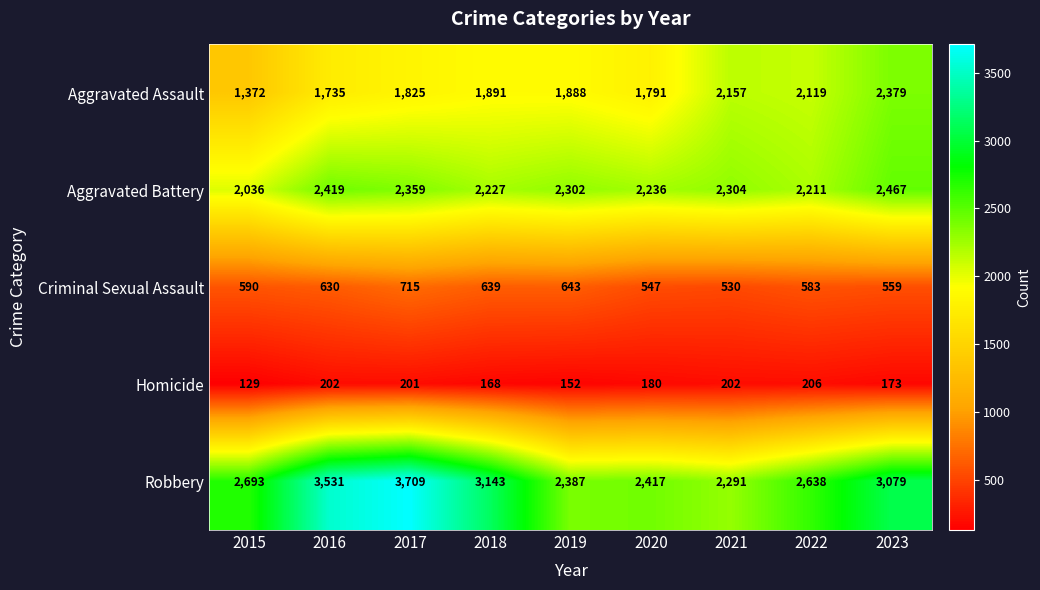

True or false: Robbery has a value of 4293 at 2015.

False